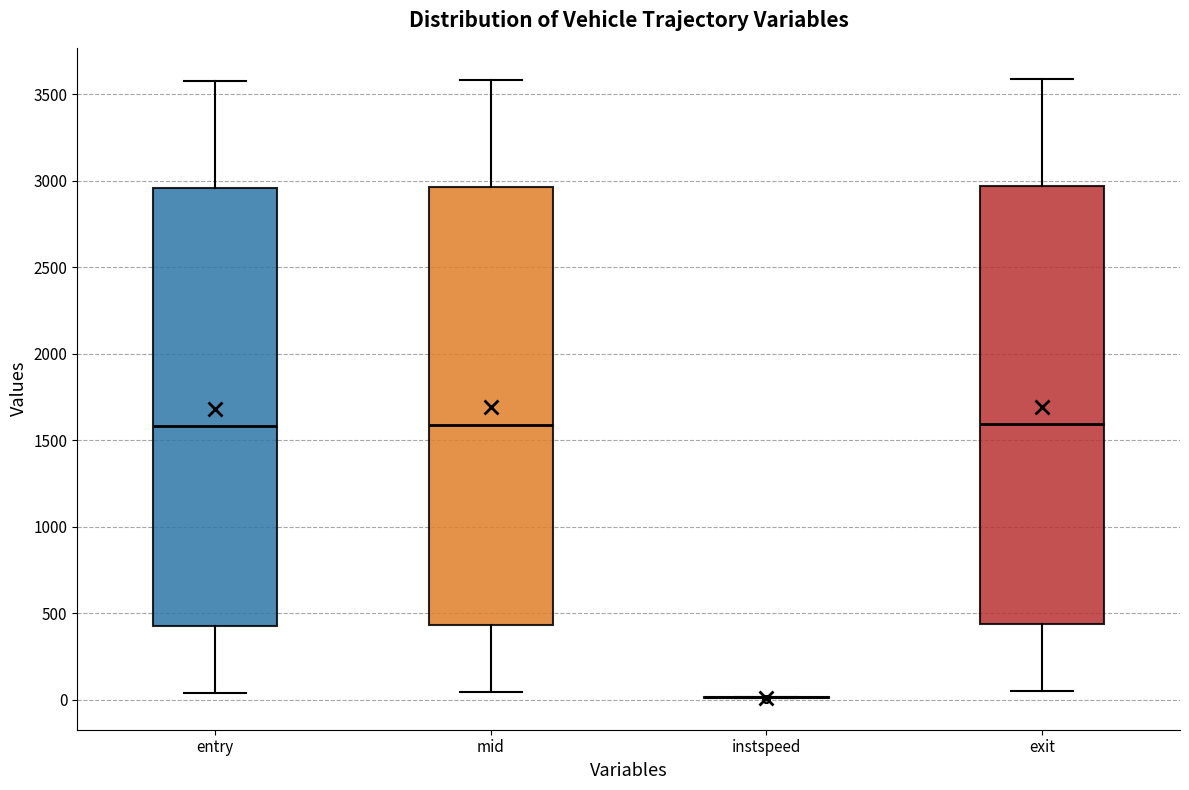

Reading left to right, read every box against the y-axis: the position of its median line, the range the box covers, and the ends of its whiskers. The values are not printed on the chart, so give them approximately, as read against the axis.

entry: median 1600, box 400 to 2950, whiskers 50 to 3600
mid: median 1600, box 450 to 2950, whiskers 50 to 3600
instspeed: box collapsed to a line at 0, whiskers 0 to 0
exit: median 1600, box 450 to 2950, whiskers 50 to 3600